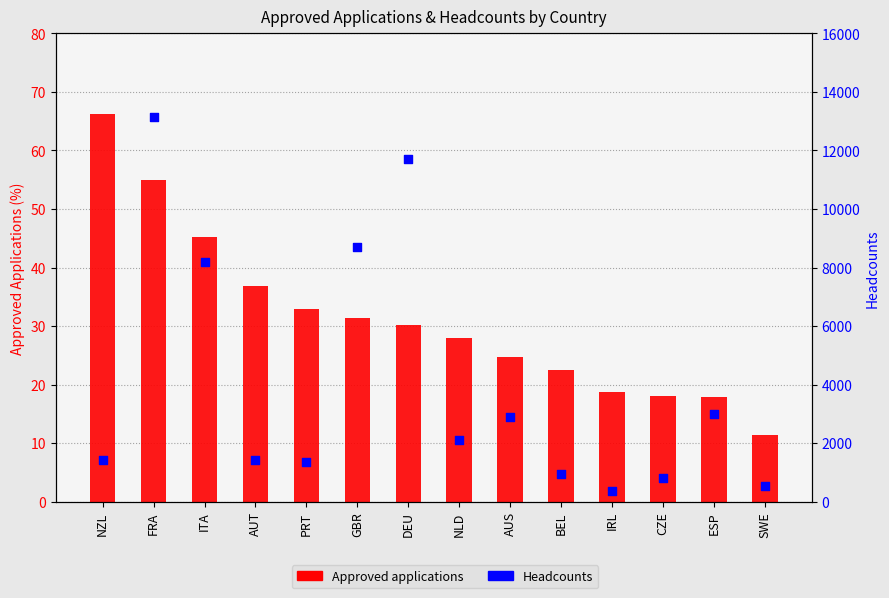

What are all the series names shown in the legend?

Approved applications, Headcounts